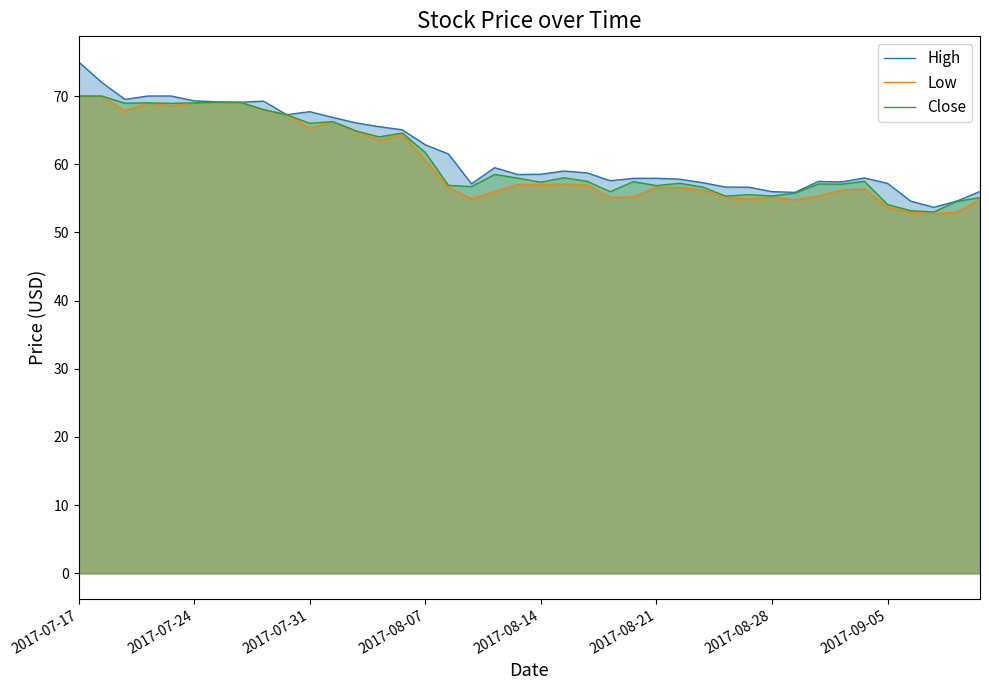

What is the difference between the highest and lowest values at 2017-08-14?

1.5